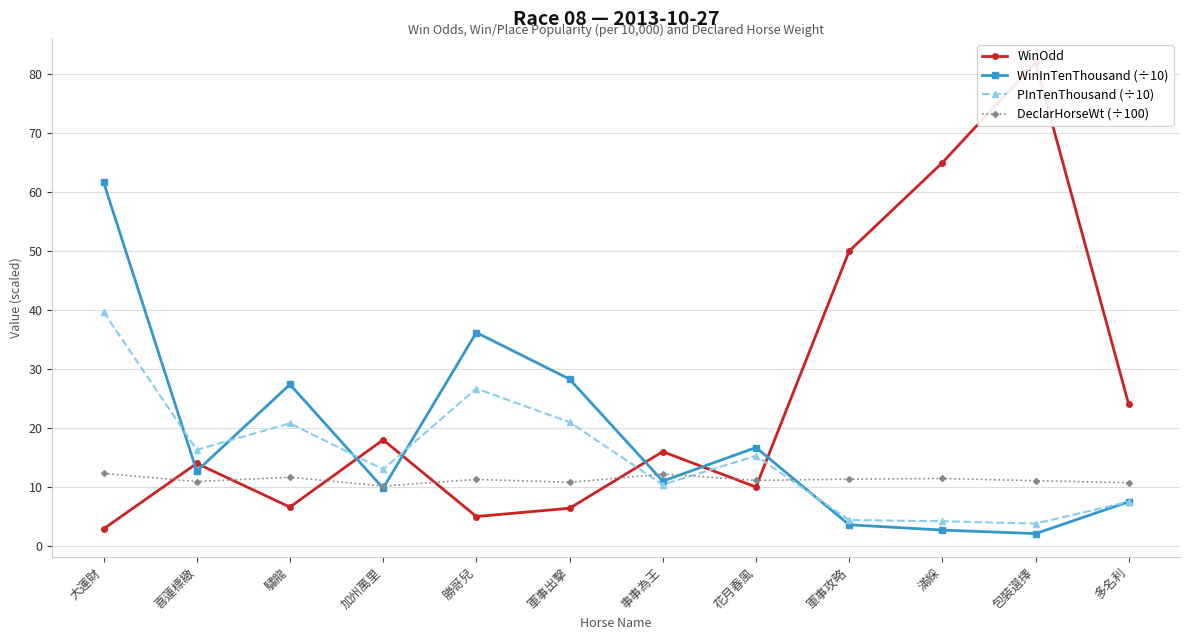

At which category is the sum across all series the highest?

大運財